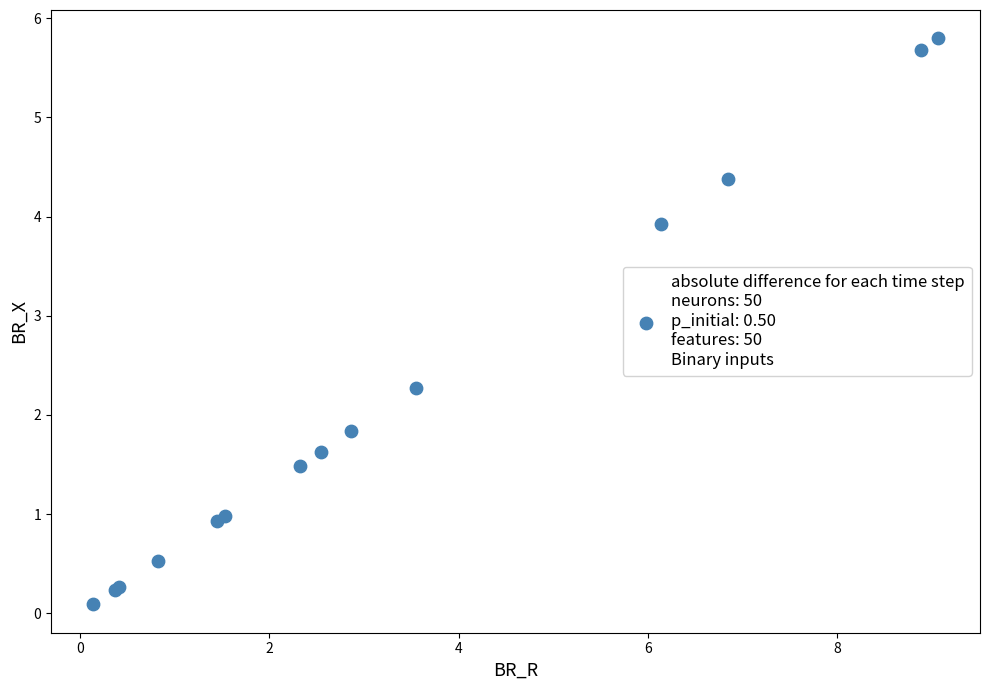

What Y value in the scatter plot is closest to 2?

1.8